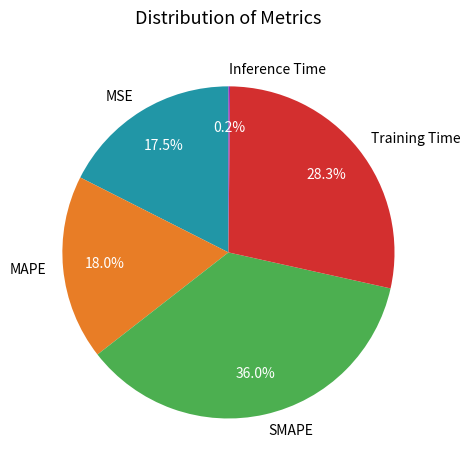

What percentage is NOT represented by Training Time?

71.7%